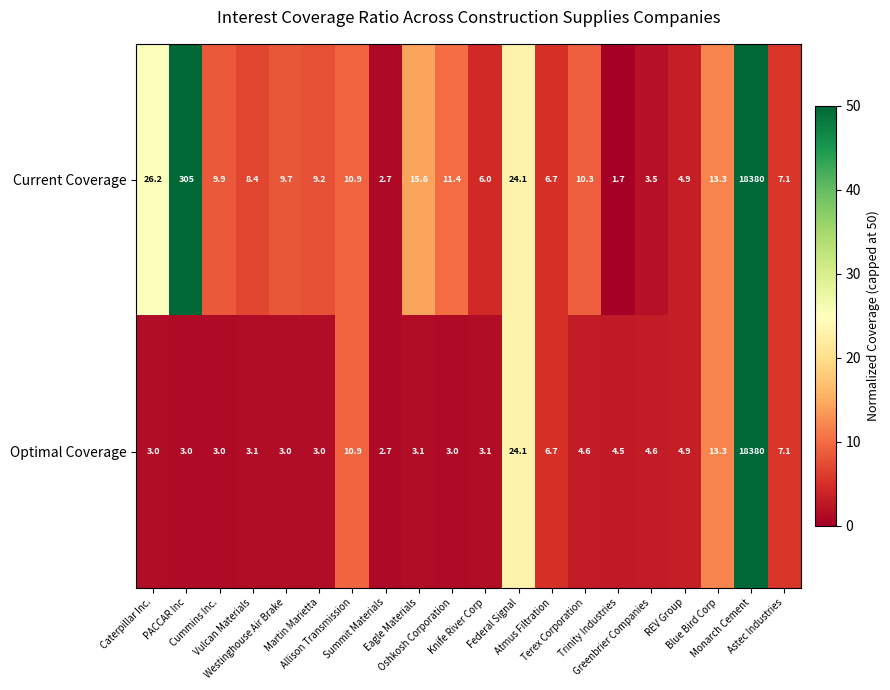

Which series has the largest total across all categories?

Current Coverage